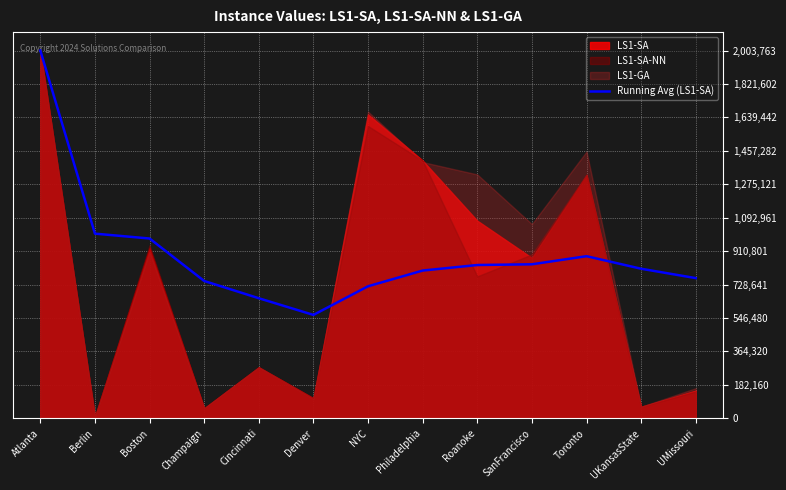

Is it true that Running Avg (LS1-SA) equals 1199725.7 at SanFrancisco?

False